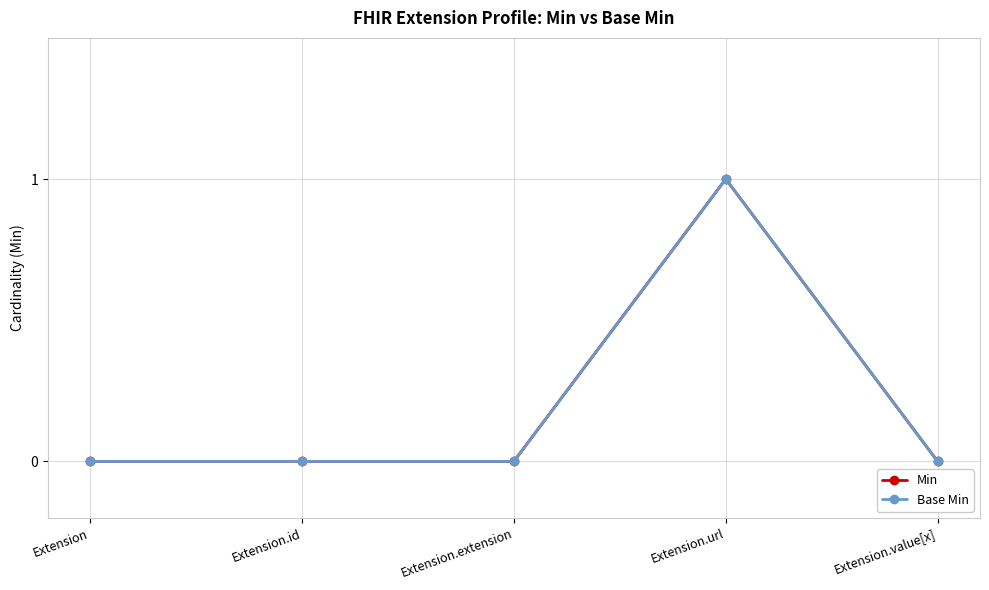

True or false: Min and Base Min intersect in this chart.

False